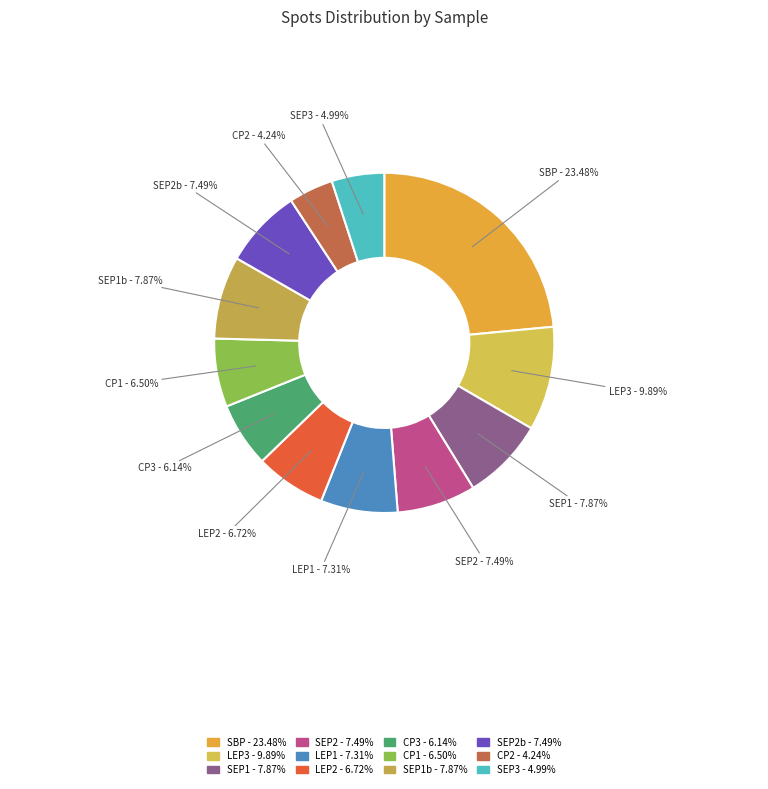

How many segments does this pie chart have?

12